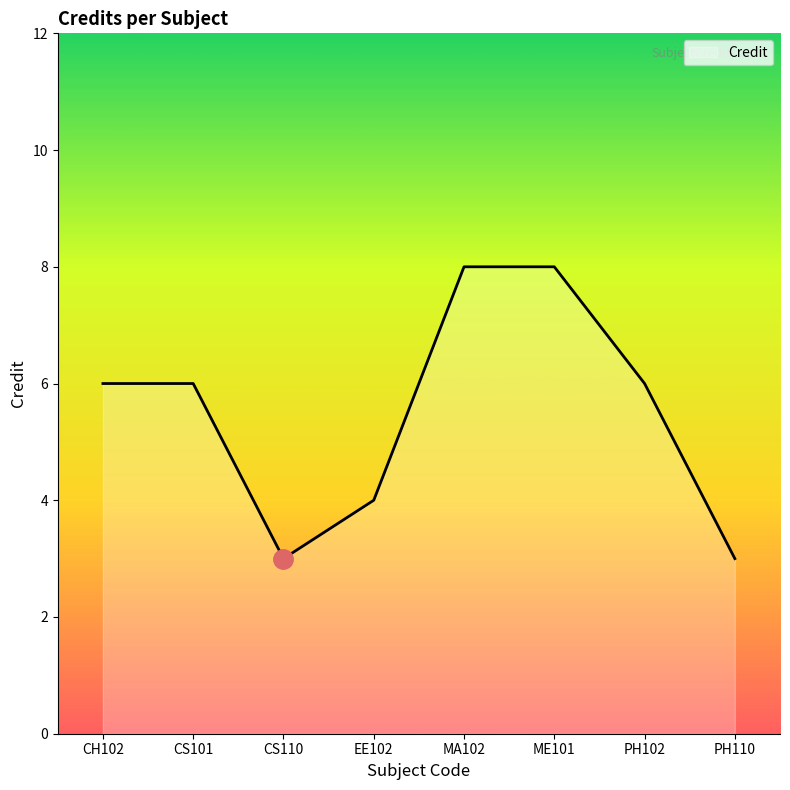

Reading left to right, transcribe all the data shown in this chart.

6	6	3	4	8	8	6	3